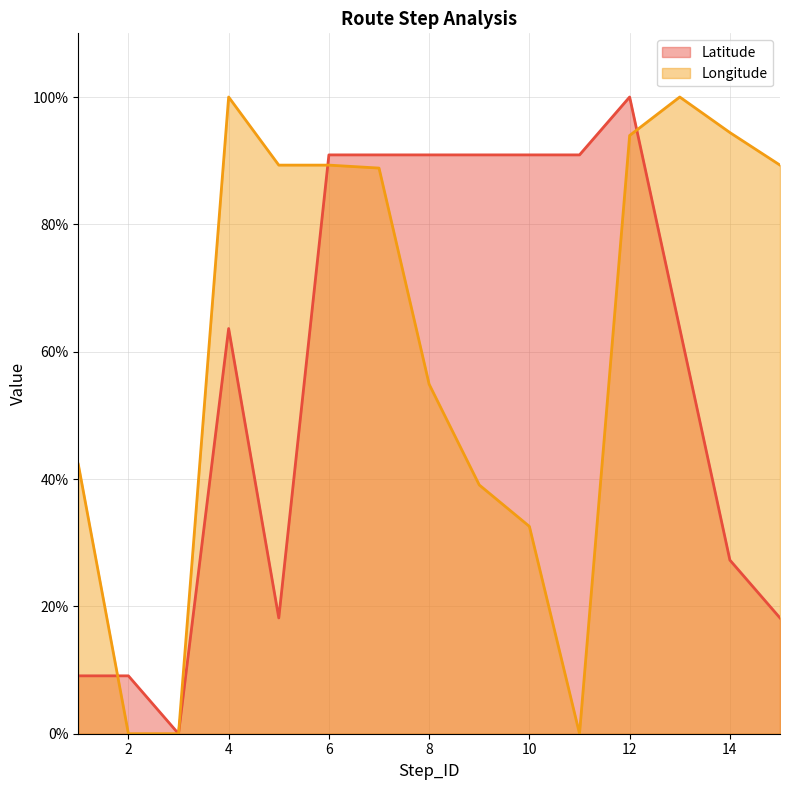

What is the difference between the highest and lowest values at 8?

36.0